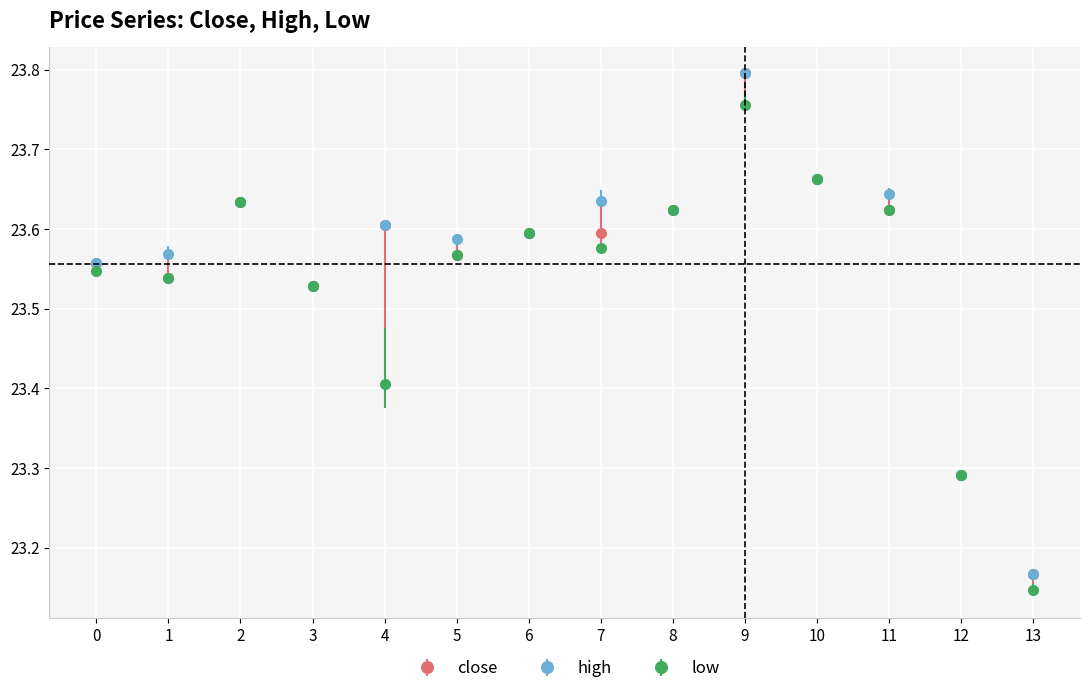

What is the difference between the second highest and second lowest values in the low series?

0.4